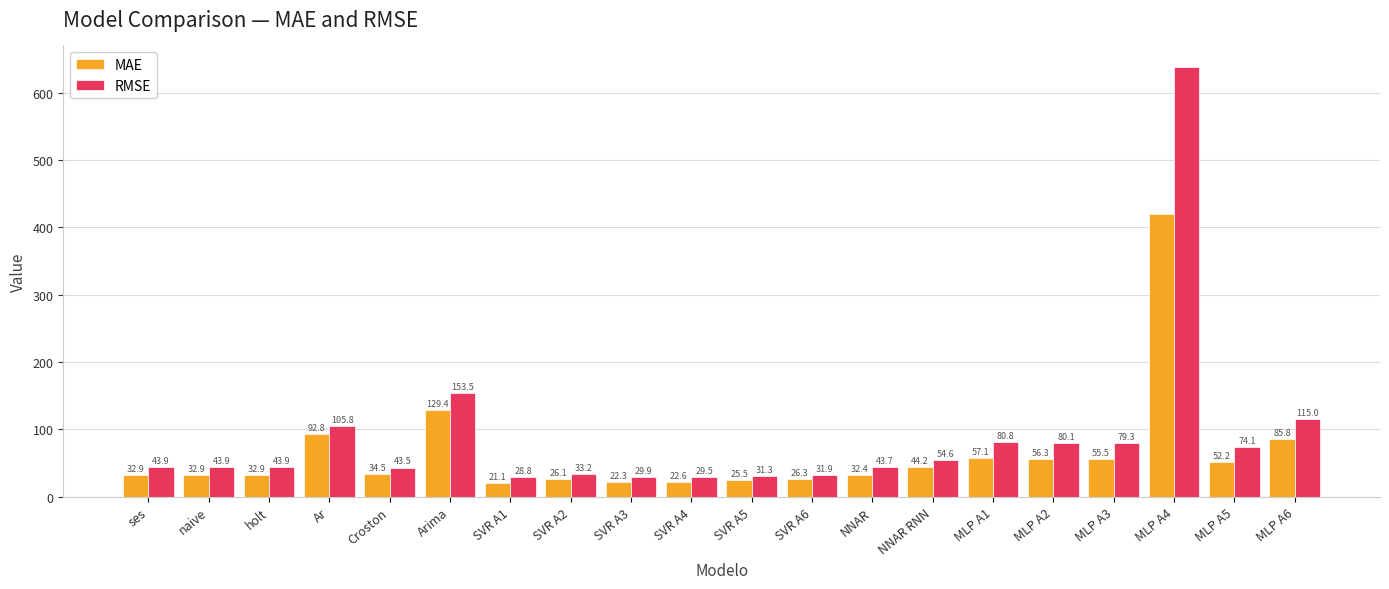

How many bars are there in total?

40